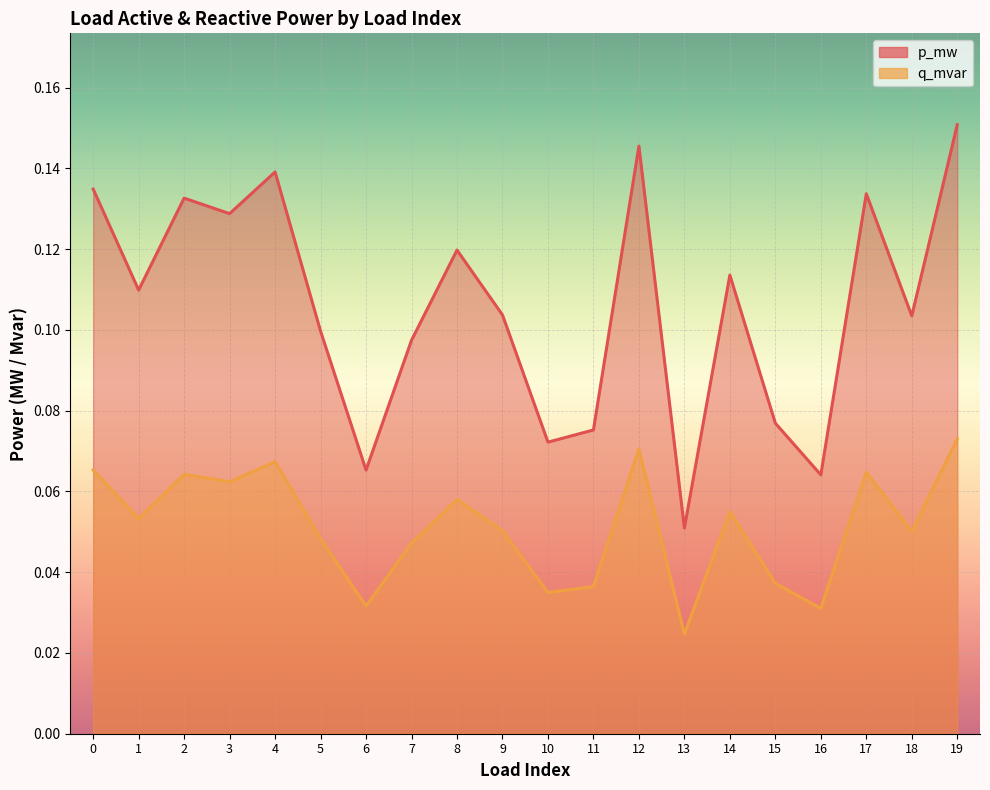

True or false: p_mw and q_mvar cross at least once.

False